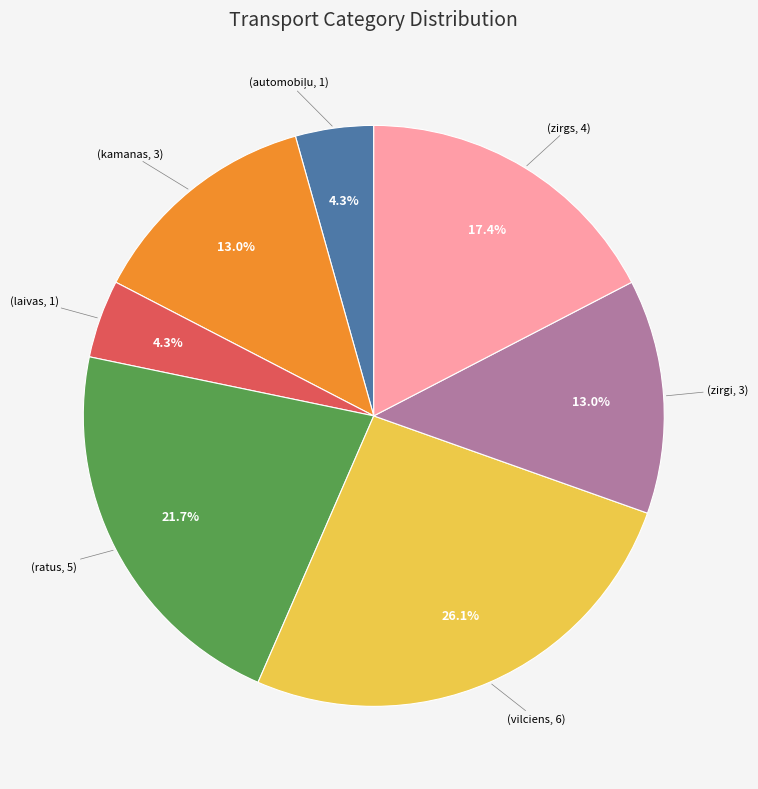

Is there any slice that represents more than half of the pie?

No